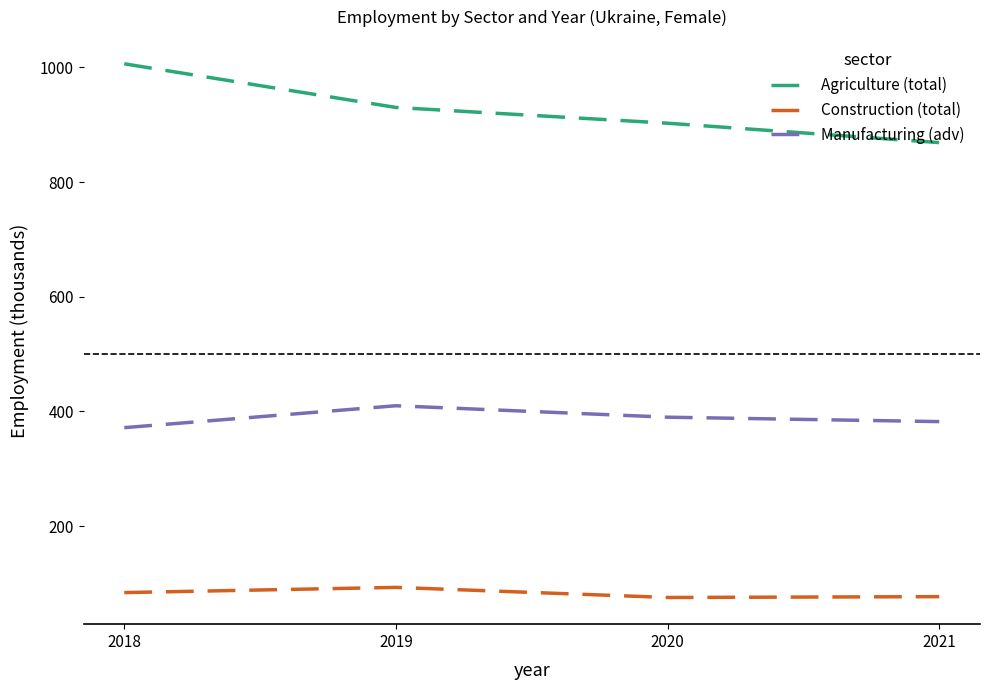

What is the minimum value shown in the chart?

75.6